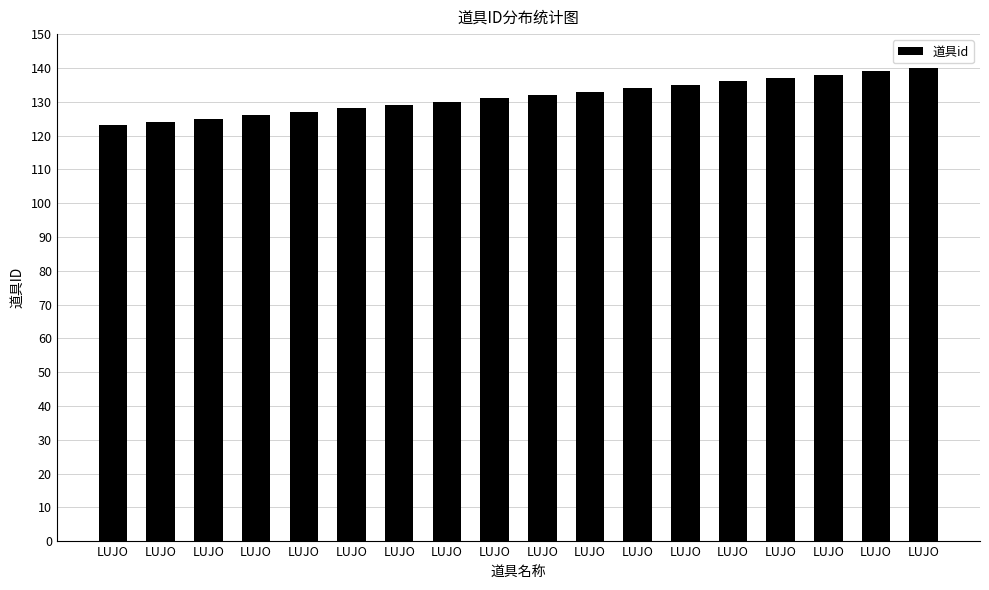

How many categories are shown in the chart?

18